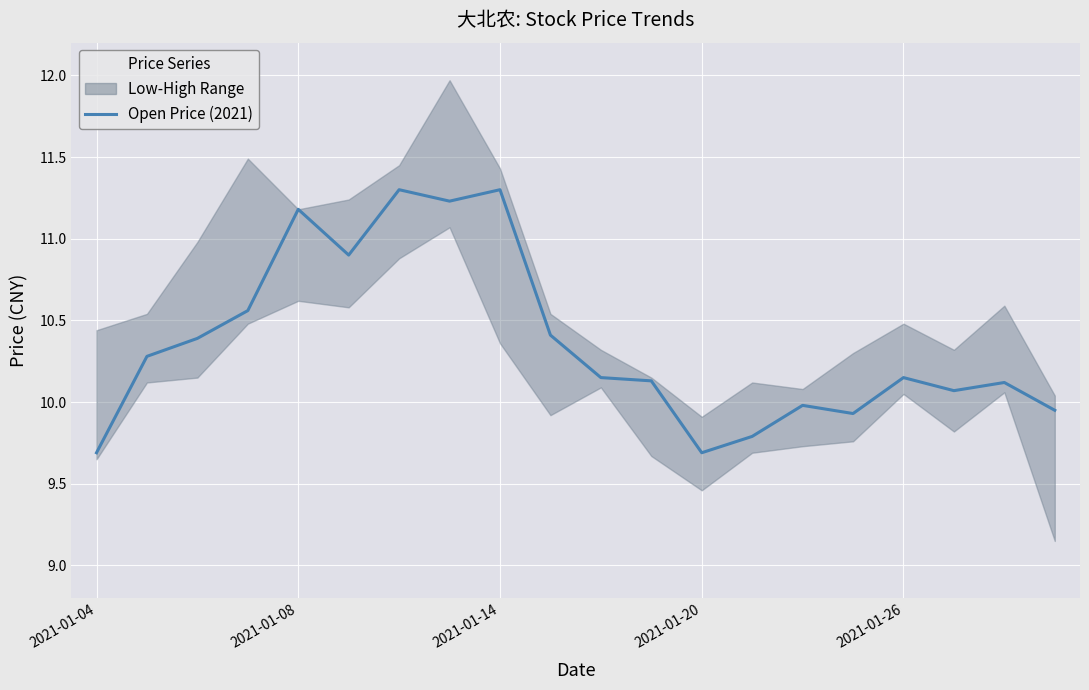

How many interior local peaks (higher than both neighbors) does the data have?

6